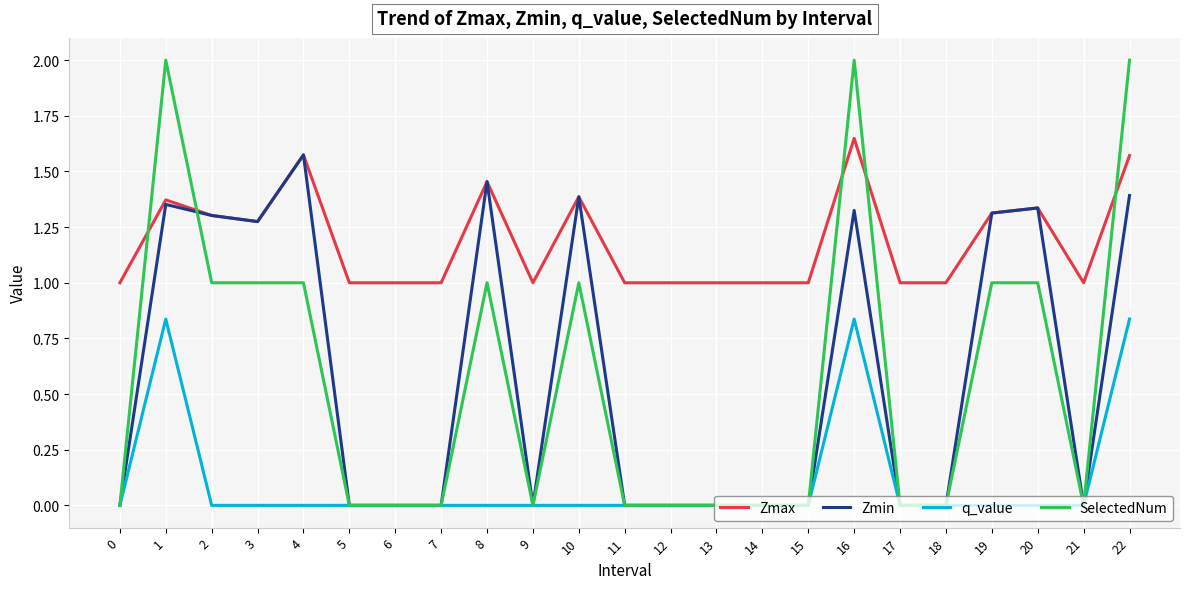

Which series has the widest spread of values?

SelectedNum